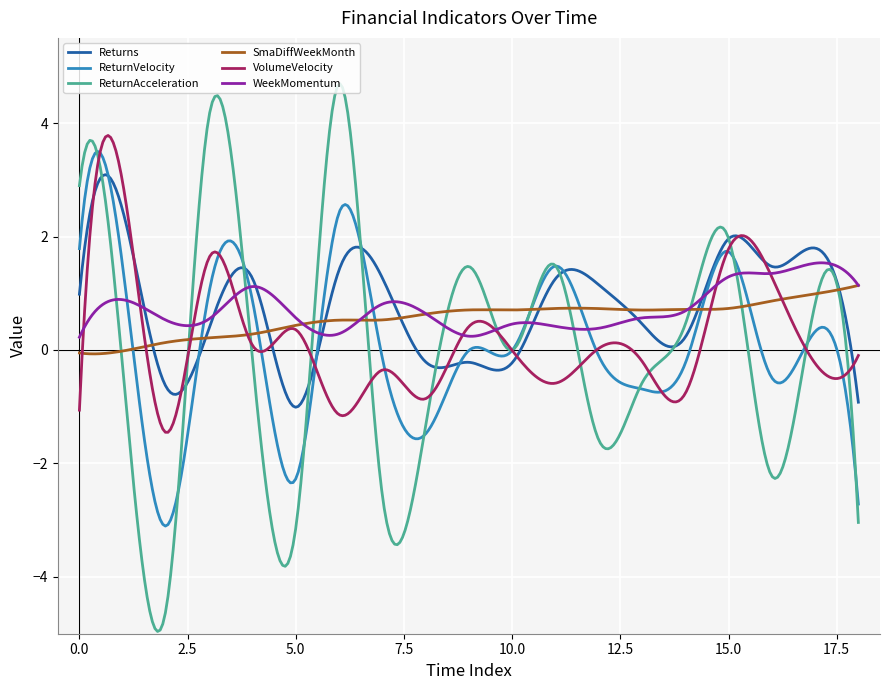

What is the greatest value displayed?

4.7